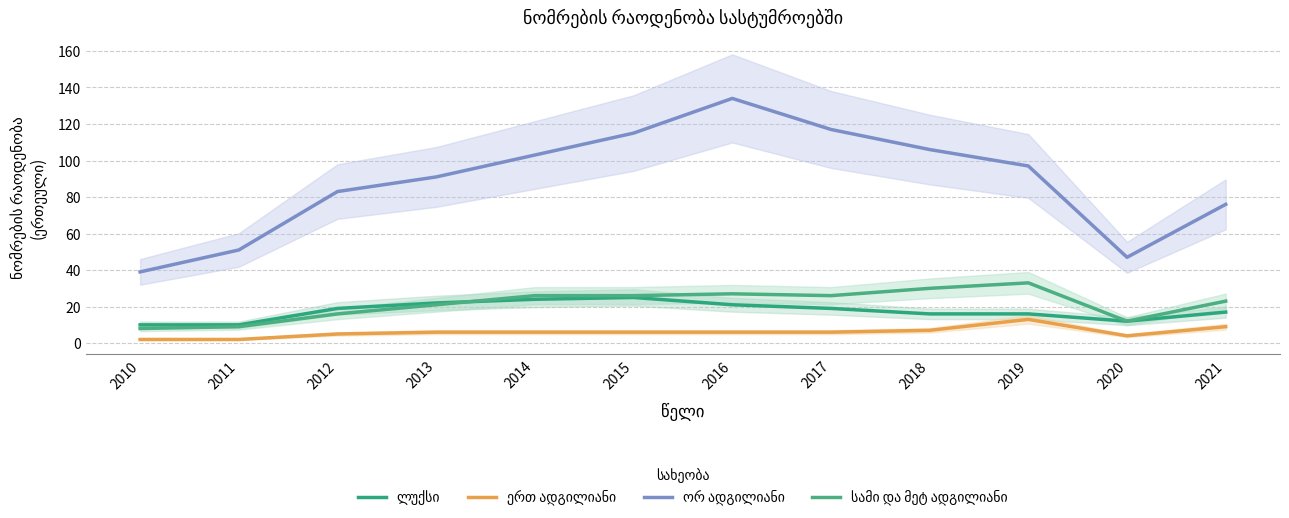

How many interior local valleys does the ერთ ადგილიანი series have?

1